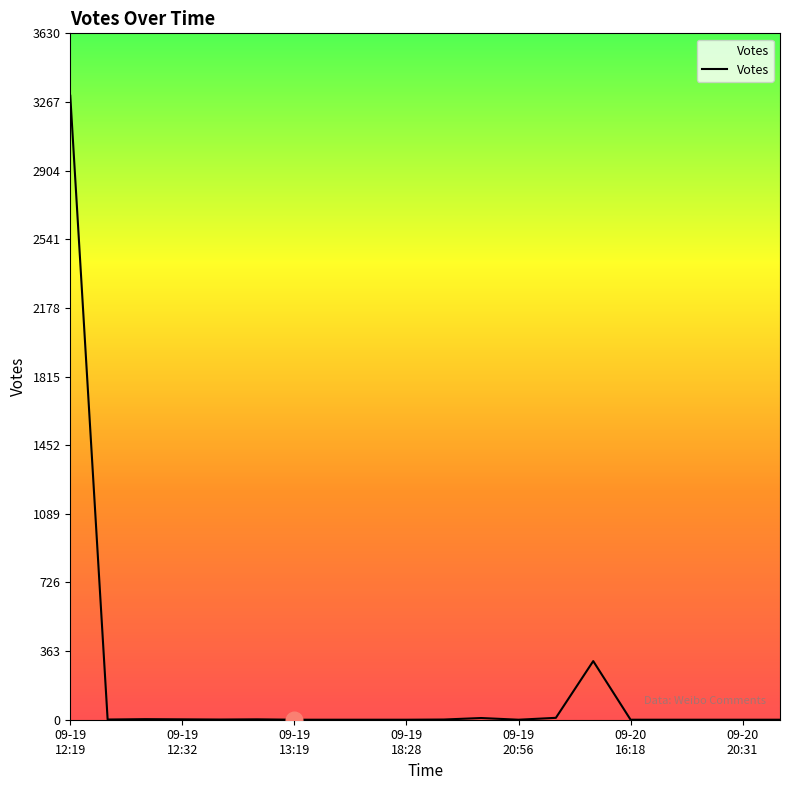

What is the maximum value shown in the chart?

3300